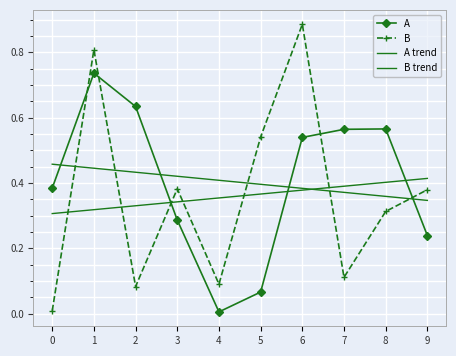

What are all the series names shown in the legend?

A, B, A trend, B trend